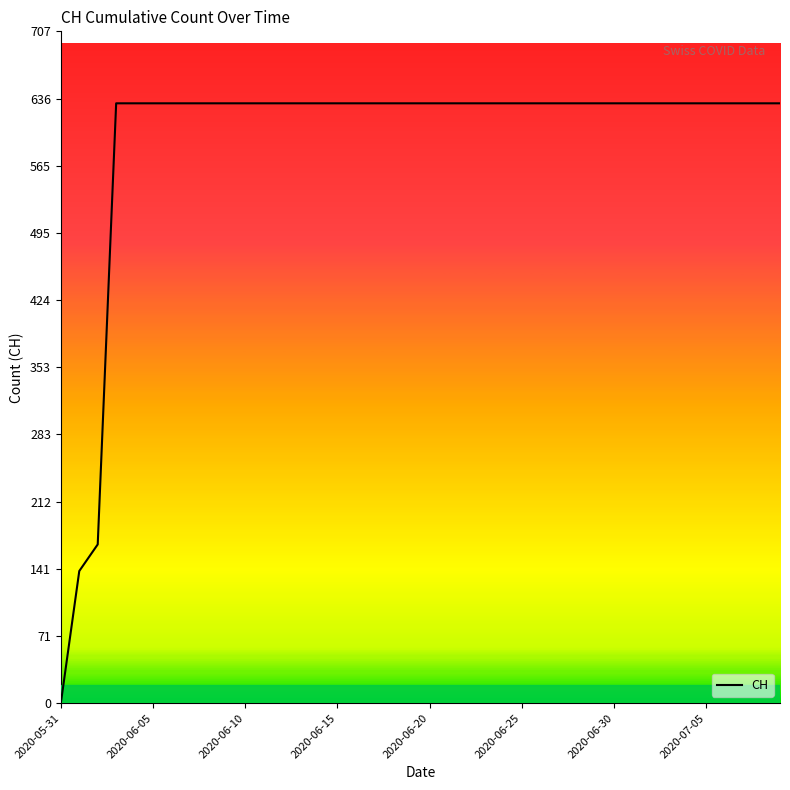

What is the approximate value at 39, to the nearest 10?

630